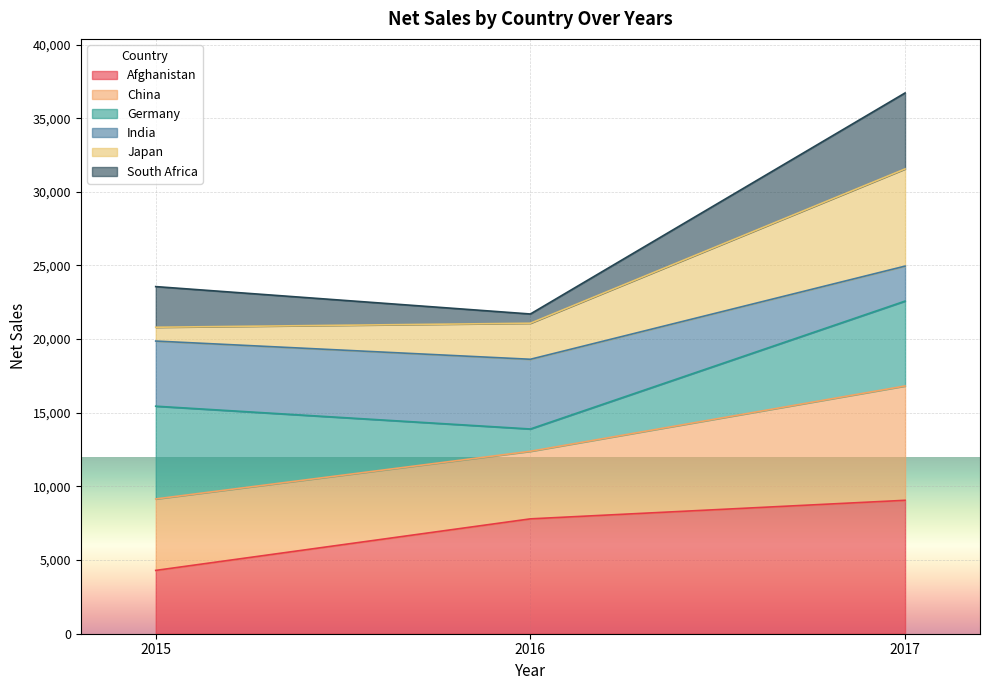

At which category is the sum across all series the highest?

2017